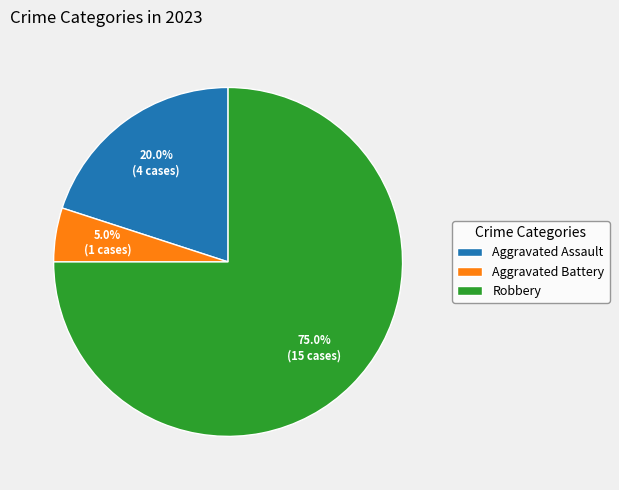

To the nearest percent, what is the average slice percentage?

33%